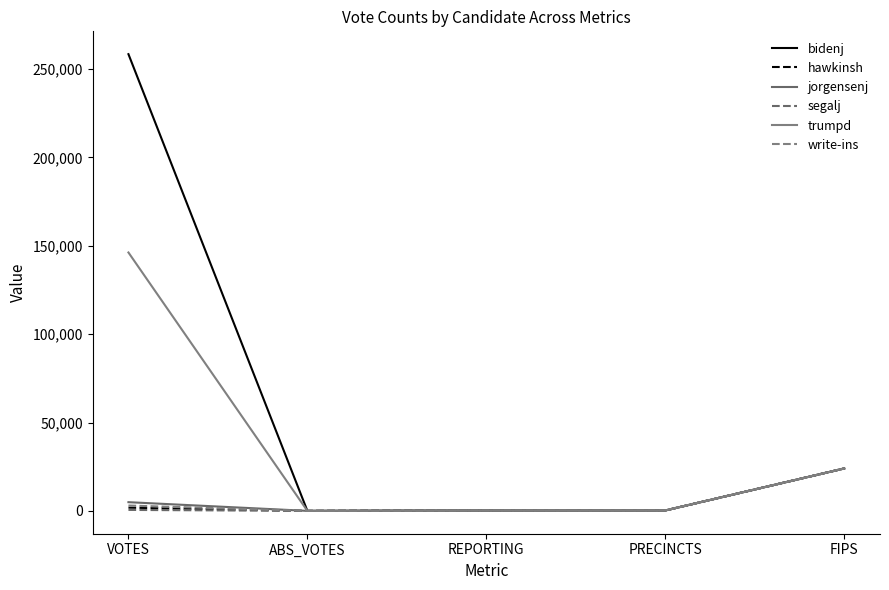

At which category does the chart reach its peak across all series?

VOTES